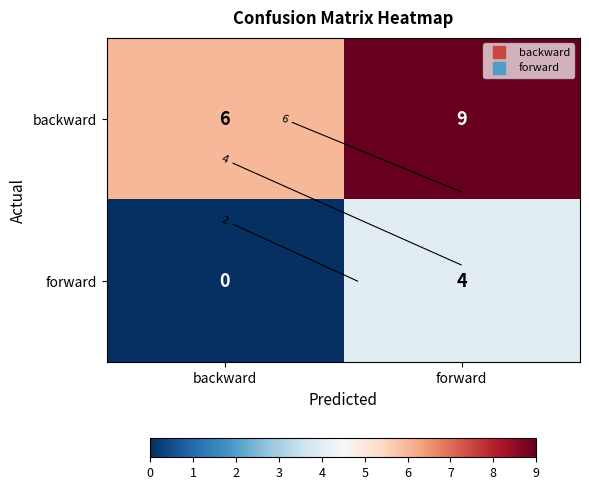

What is the spread (max minus min) of values at backward?

6